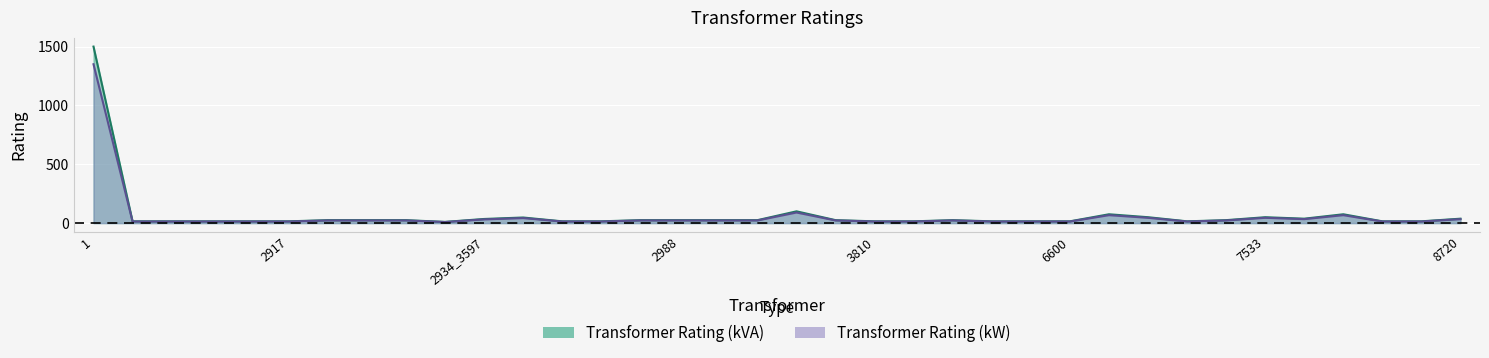

True or false: Transformer Rating (kW) and Transformer Rating (kVA) intersect in this chart.

False